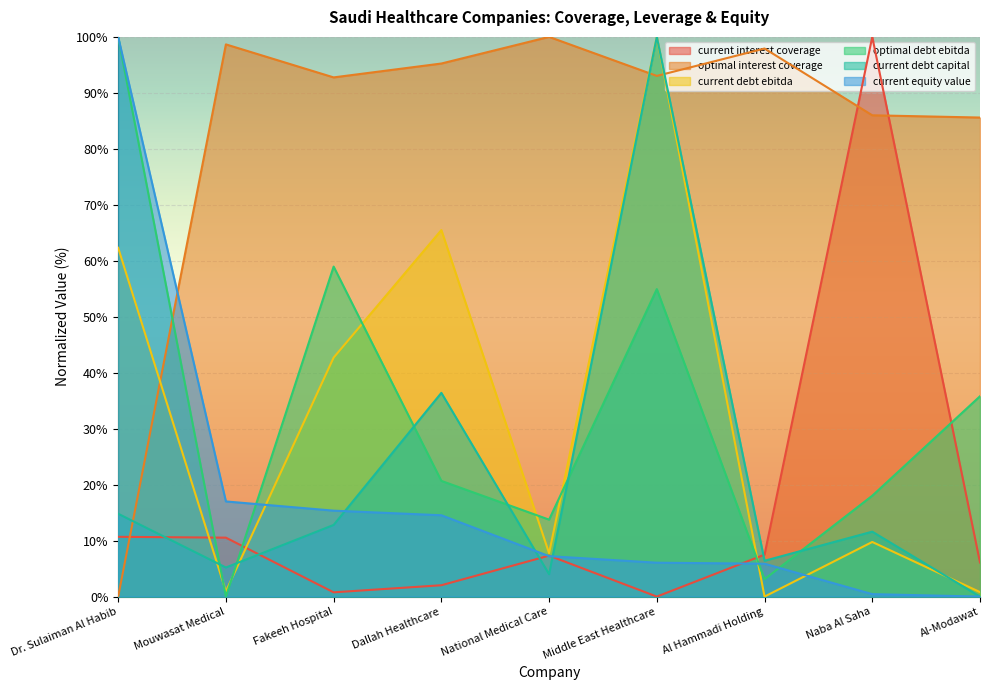

What is the value of the current_debt_capital point at the 1st from the left?

14.8